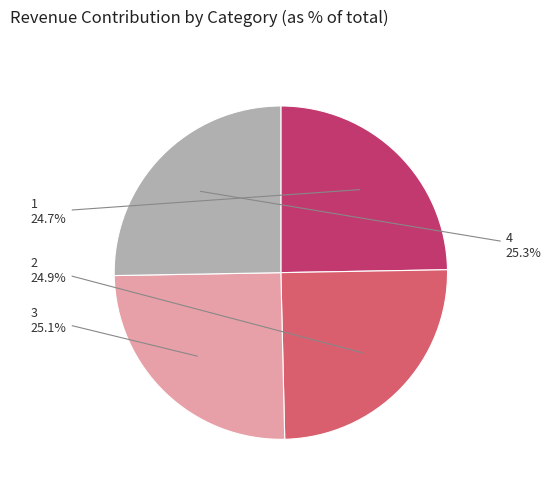

Is there a majority slice in this chart?

No